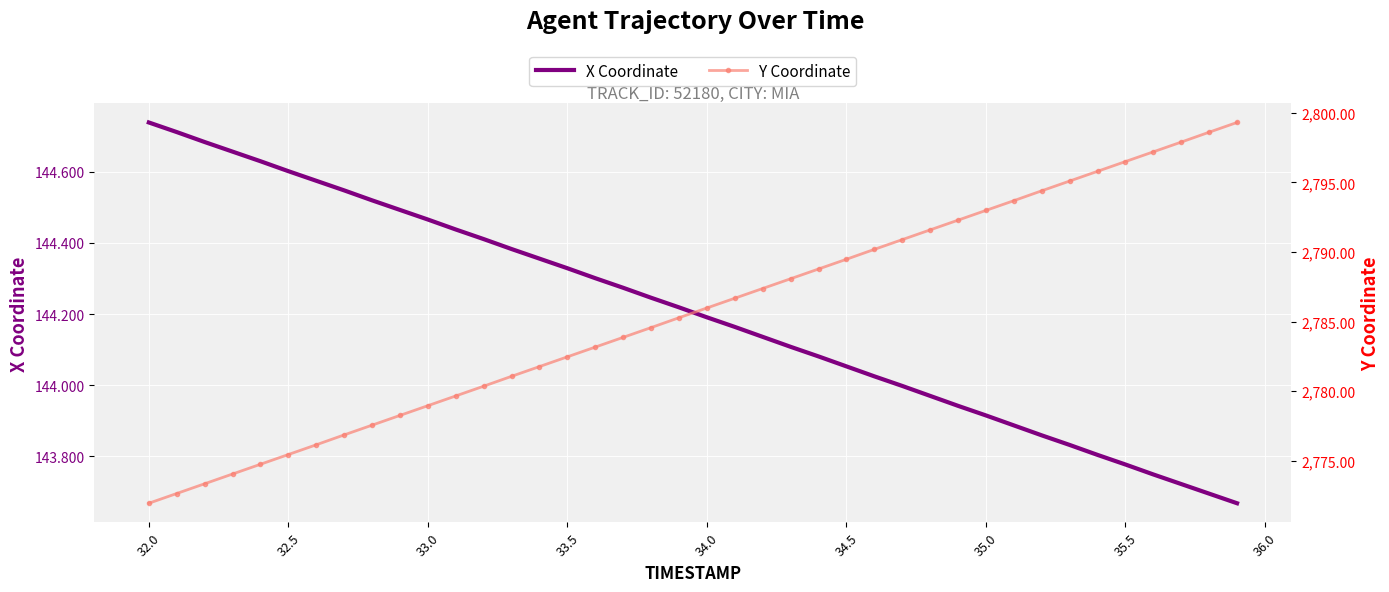

What are all the series names shown in the legend?

X Coordinate, Y Coordinate